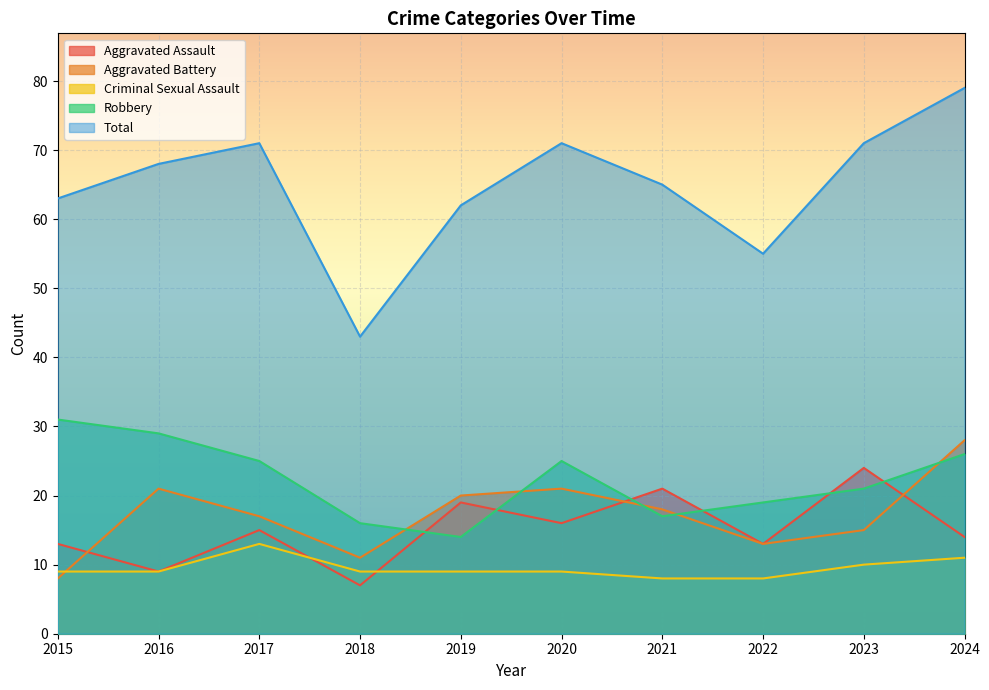

Which series changed the most between 2015 and 2017?

Aggravated Battery